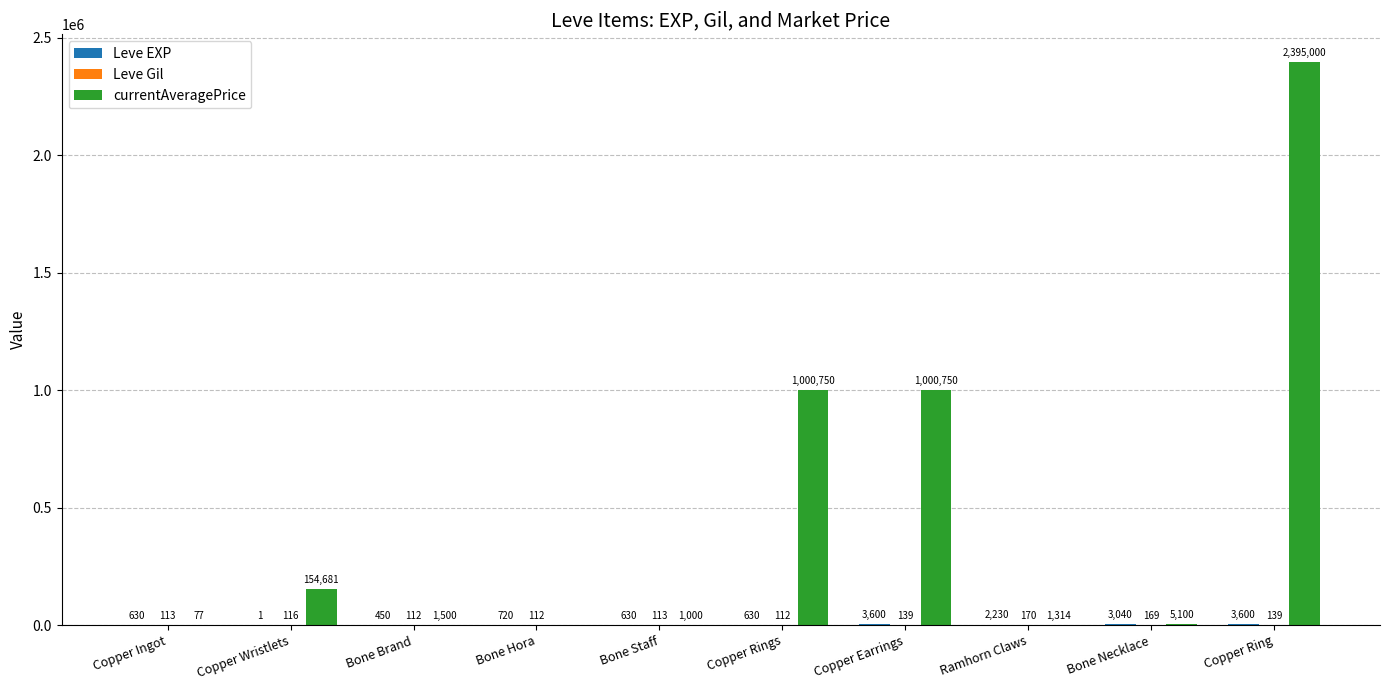

What is the spread (max minus min) of values at Bone Necklace?

4931.0